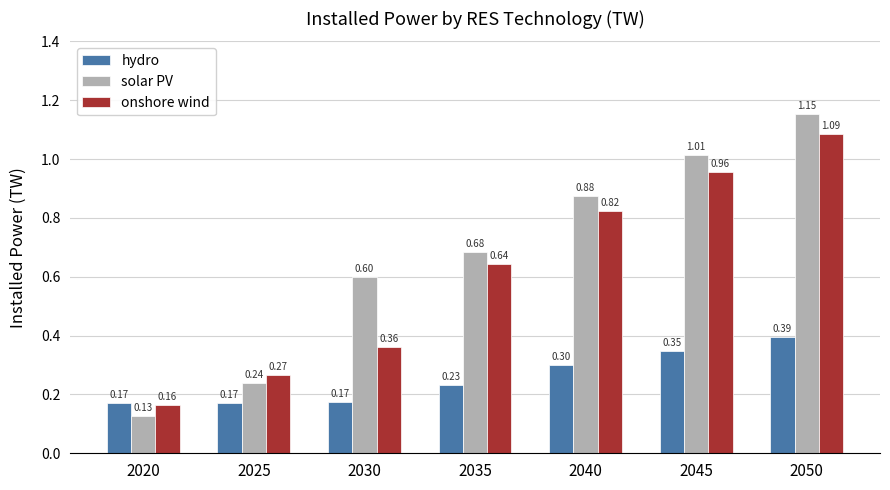

What is the sum of all onshore wind values?

4.3